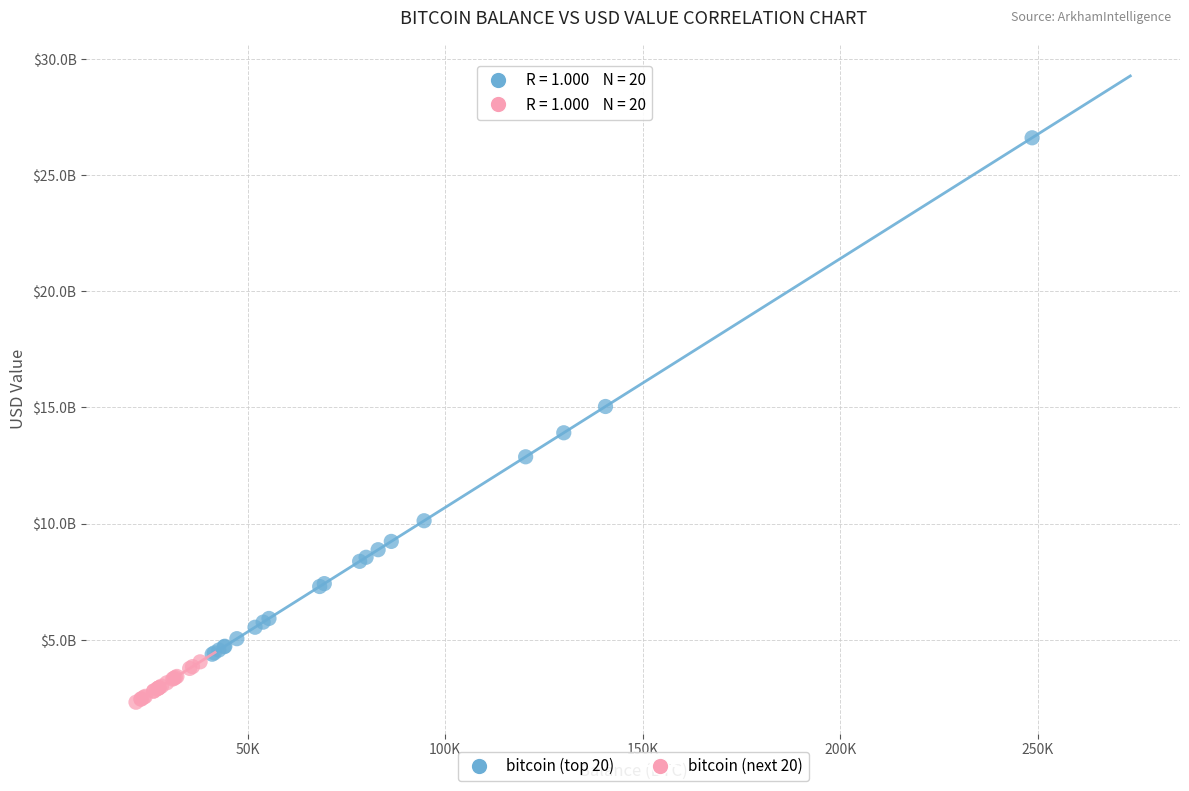

Which series has the widest spread of Y values?

bitcoin (top 20)